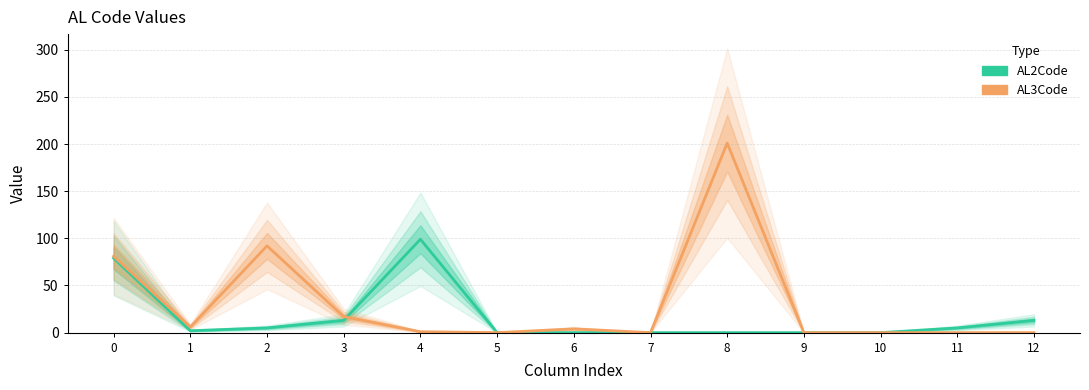

What is the value of the AL2Code point at the 4th from the left?

13